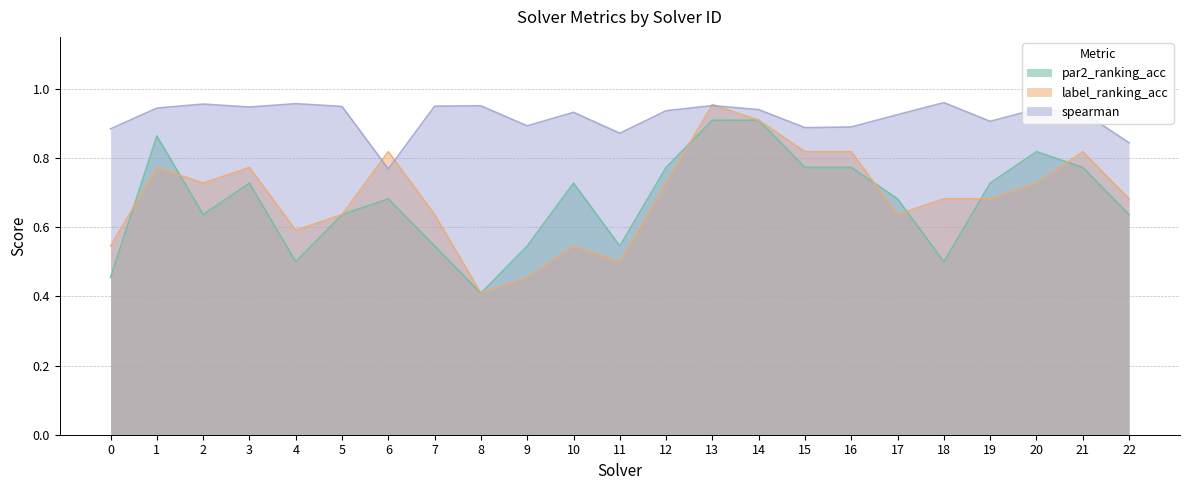

Does the chart have visible grid lines?

Yes